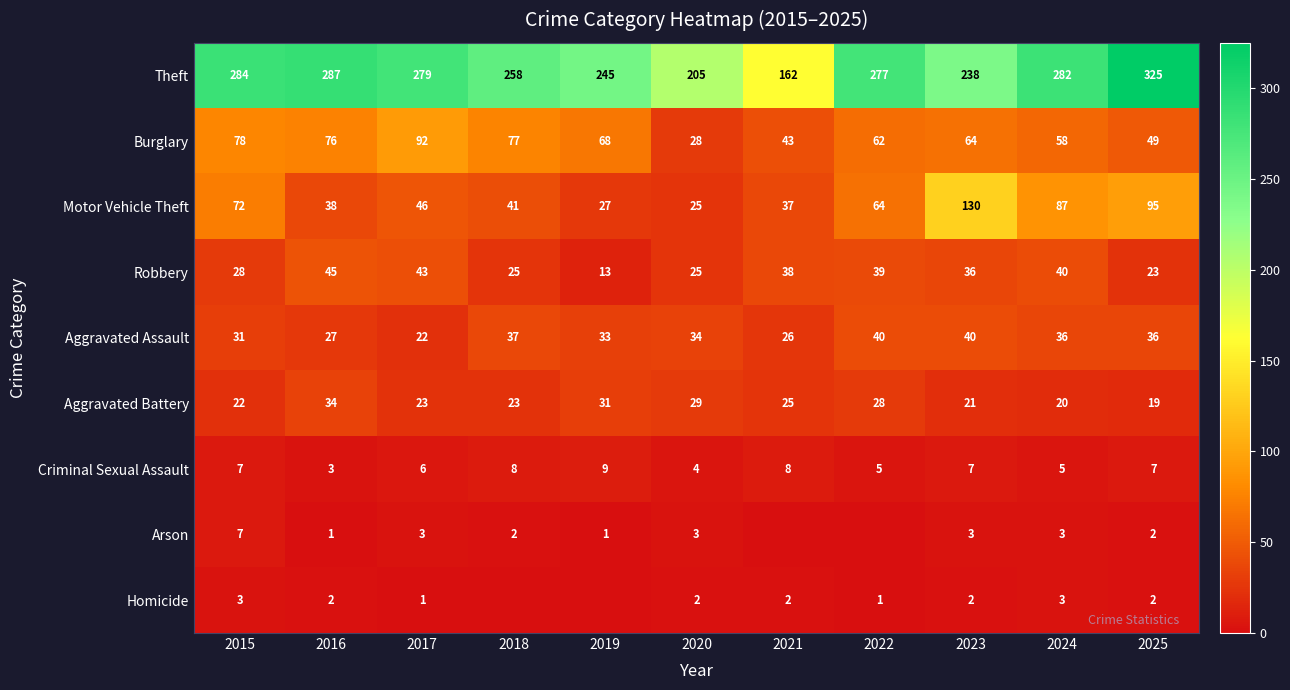

Between 2024 and 2025, which series saw the biggest shift?

Theft